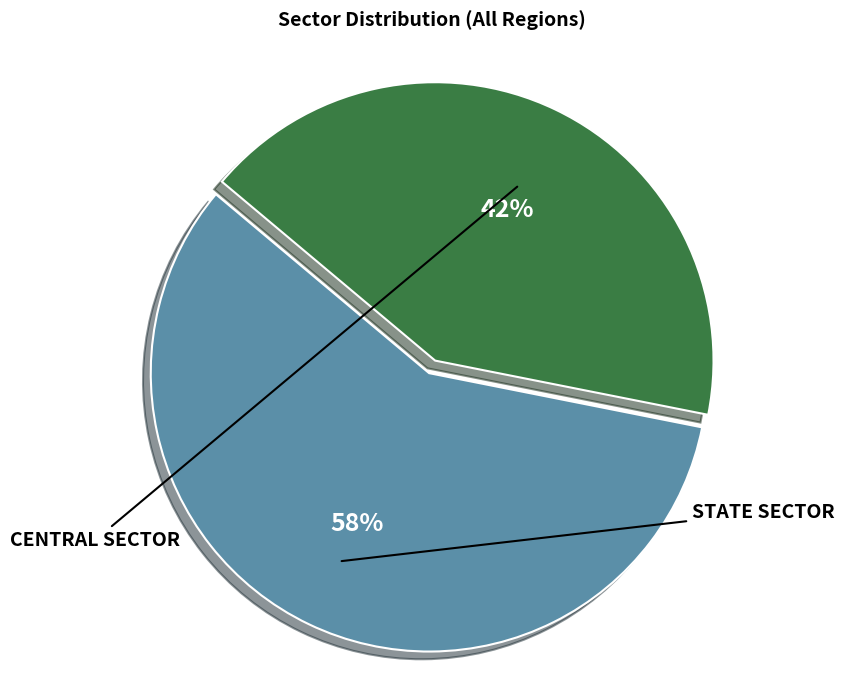

Does any single category account for the majority?

Yes